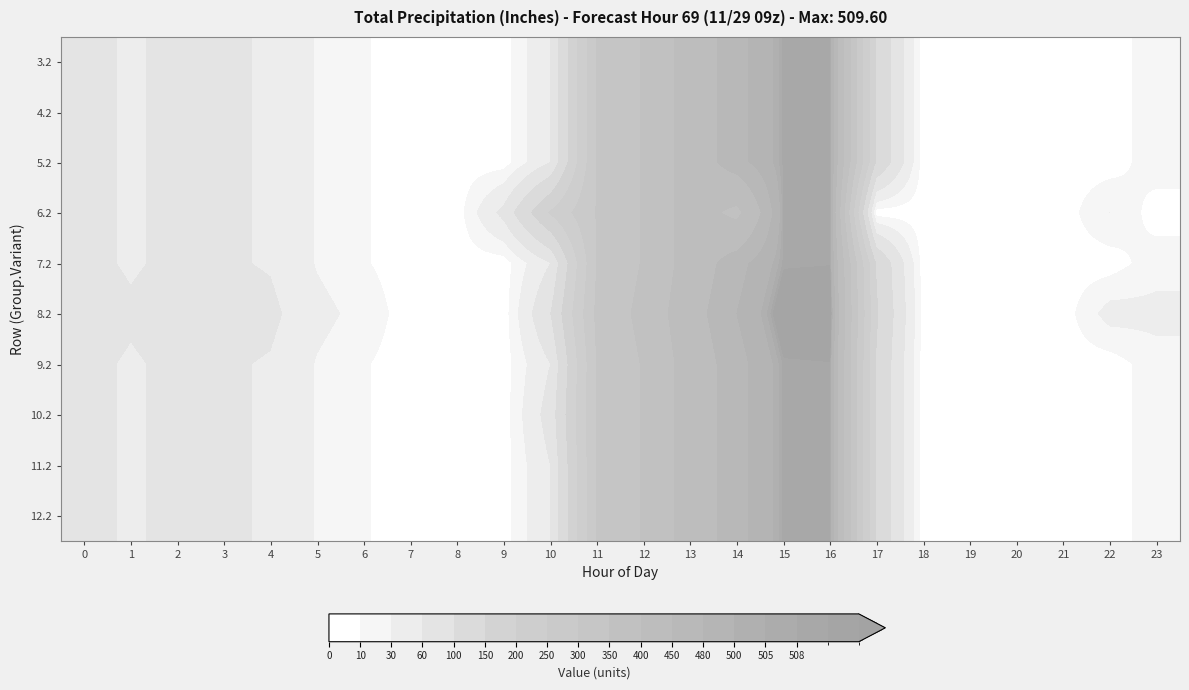

What is the maximum value shown in the chart?

519.6